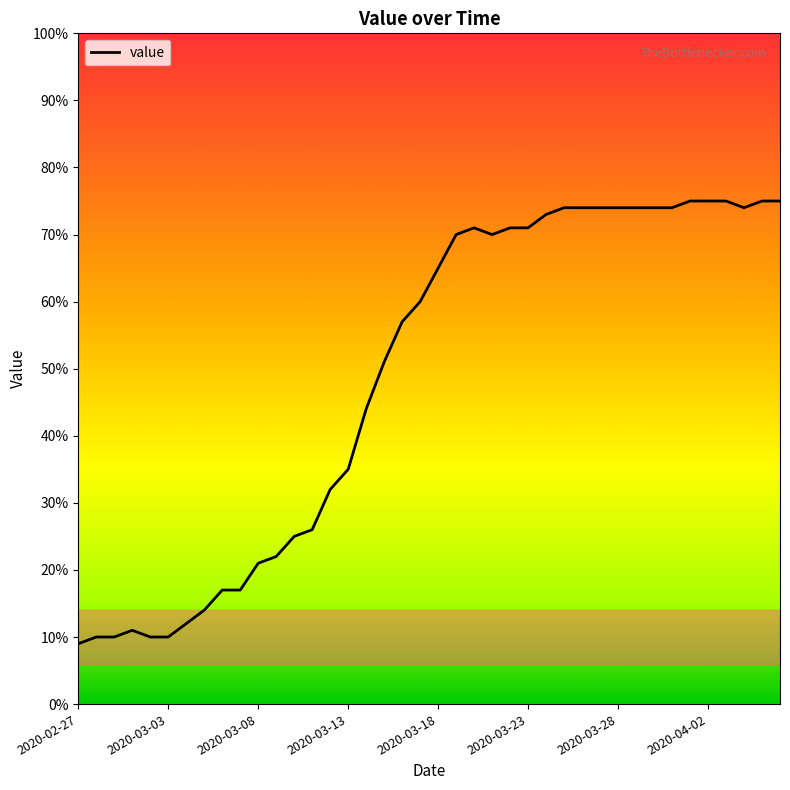

What is the minimum value shown in the chart?

9